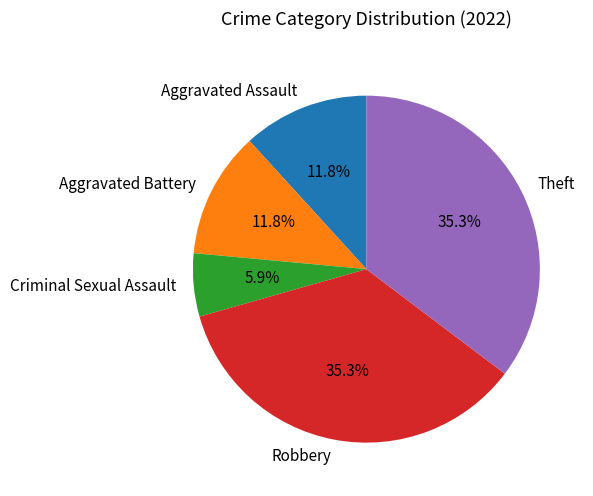

Does any single category account for the majority?

No